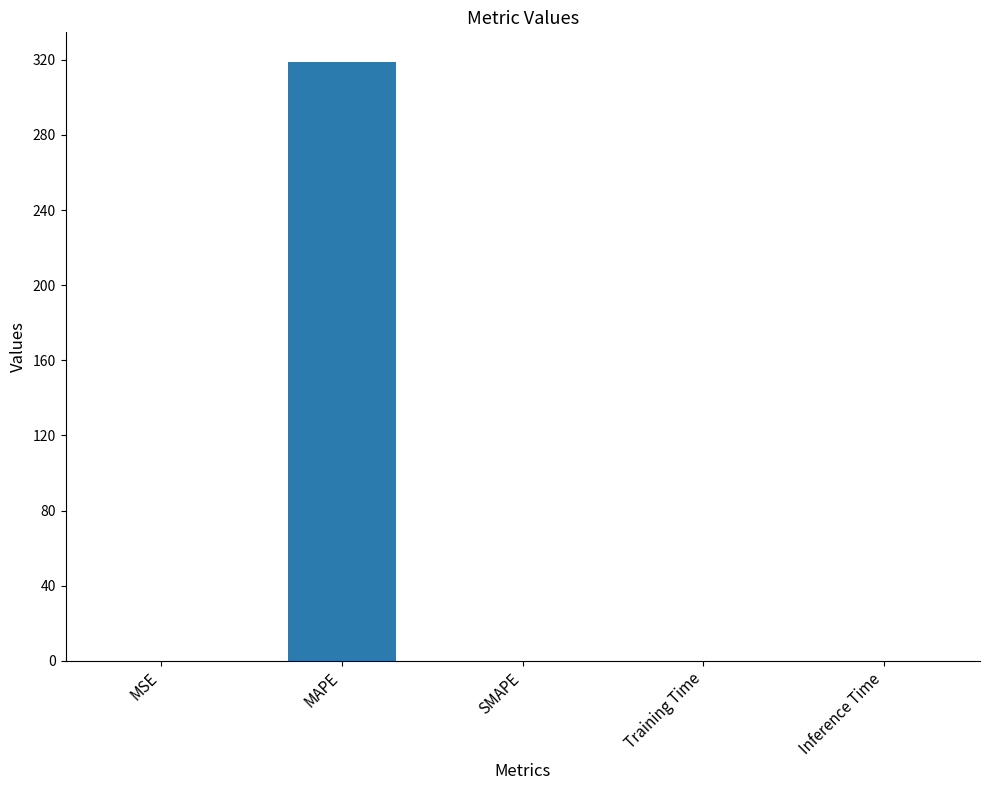

What is the maximum value shown in the chart?

318.7